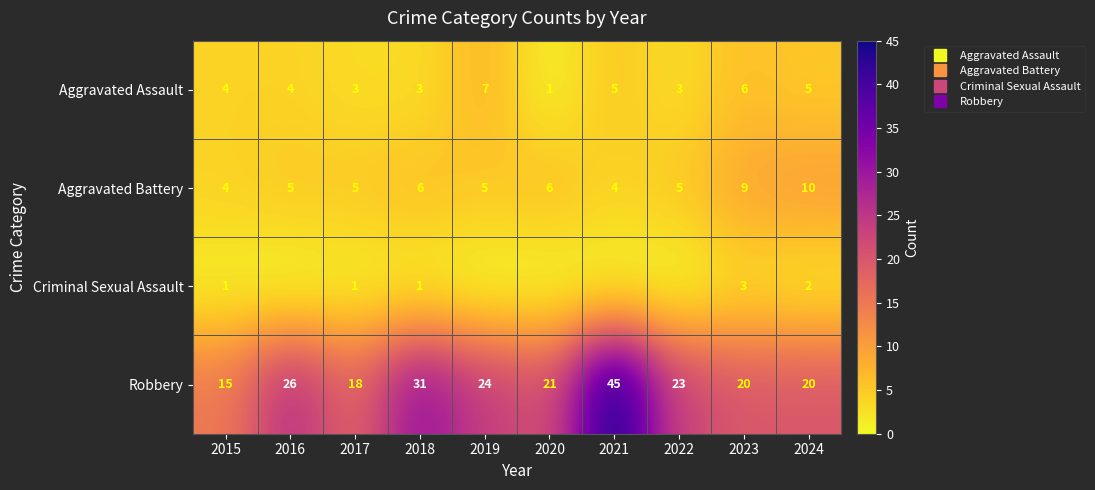

Which series changed the most between 2017 and 2021?

Robbery